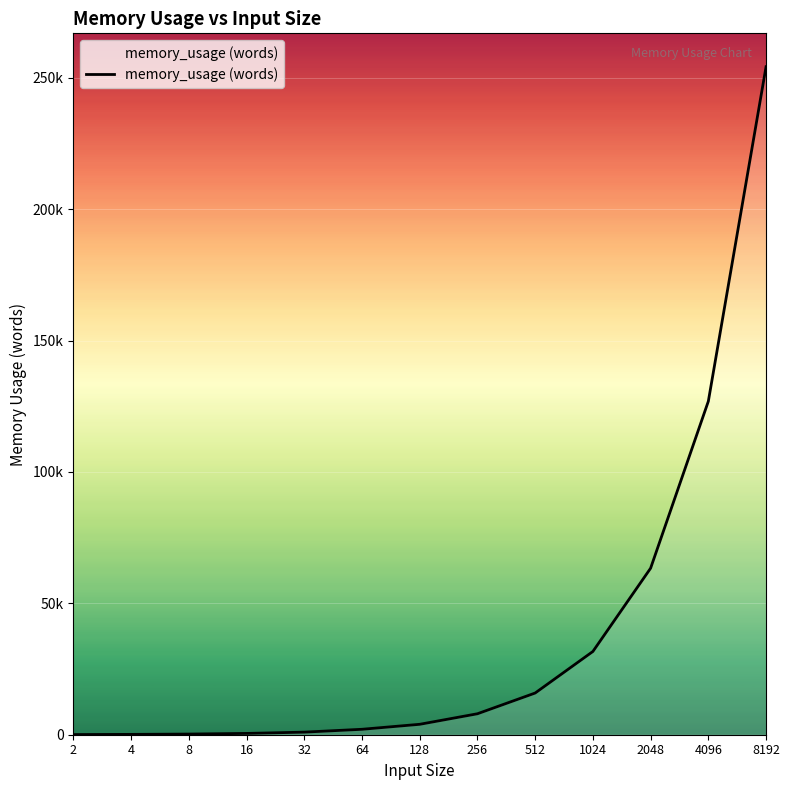

Which has a higher value, 32 or 4?

32